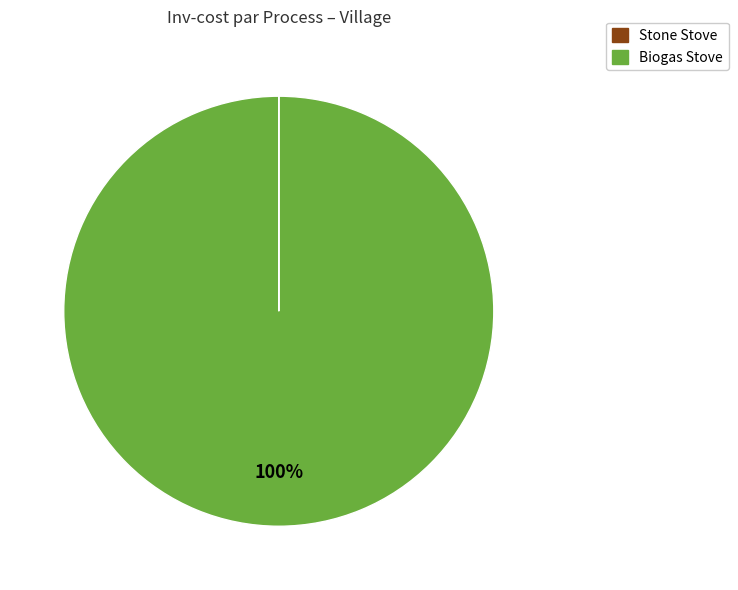

Is there any slice that represents more than half of the pie?

Yes